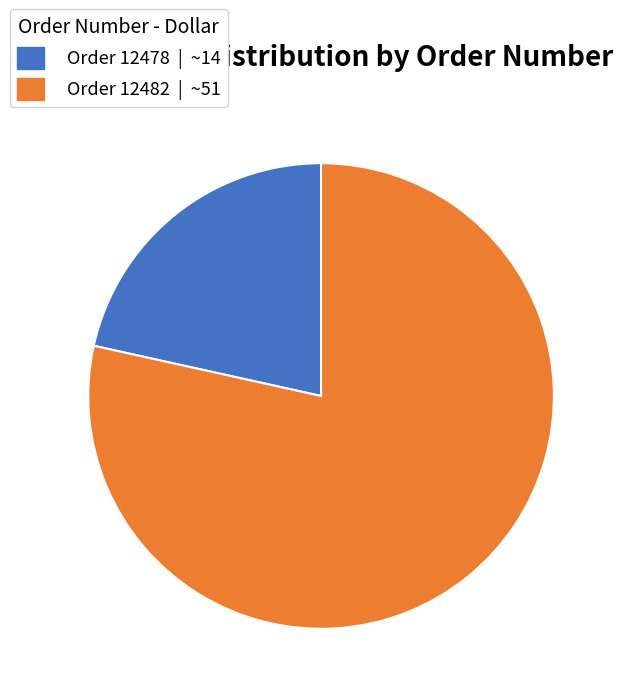

Is there a majority slice in this chart?

Yes